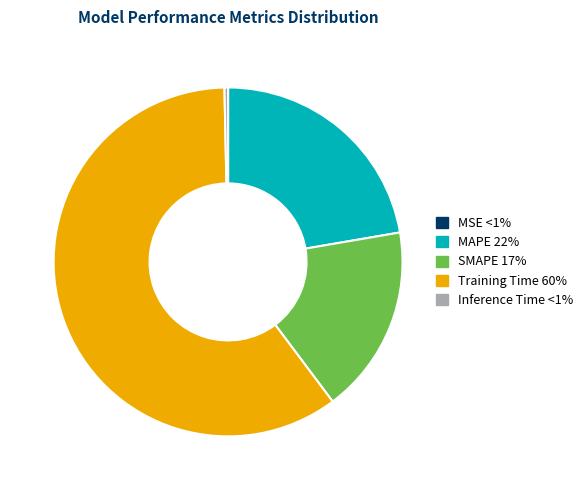

Do MAPE and Training Time together represent more than half of the pie?

Yes